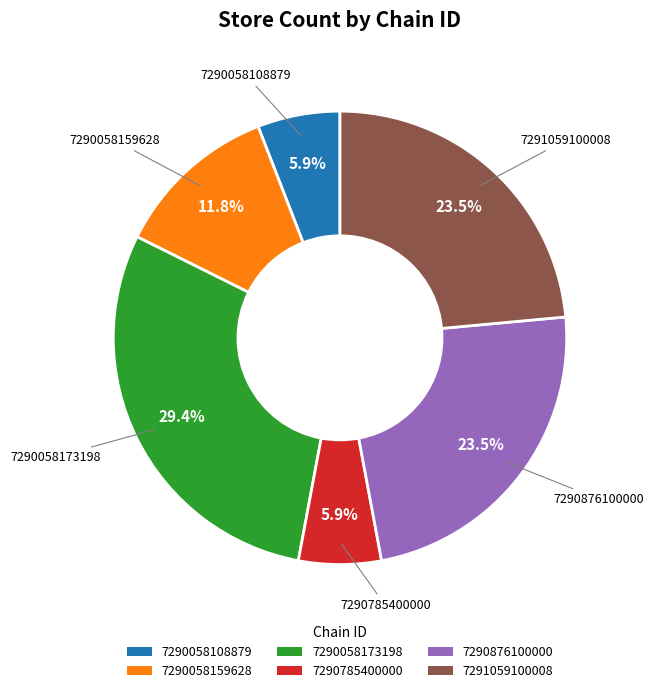

Which slice is the largest?

7290058173198